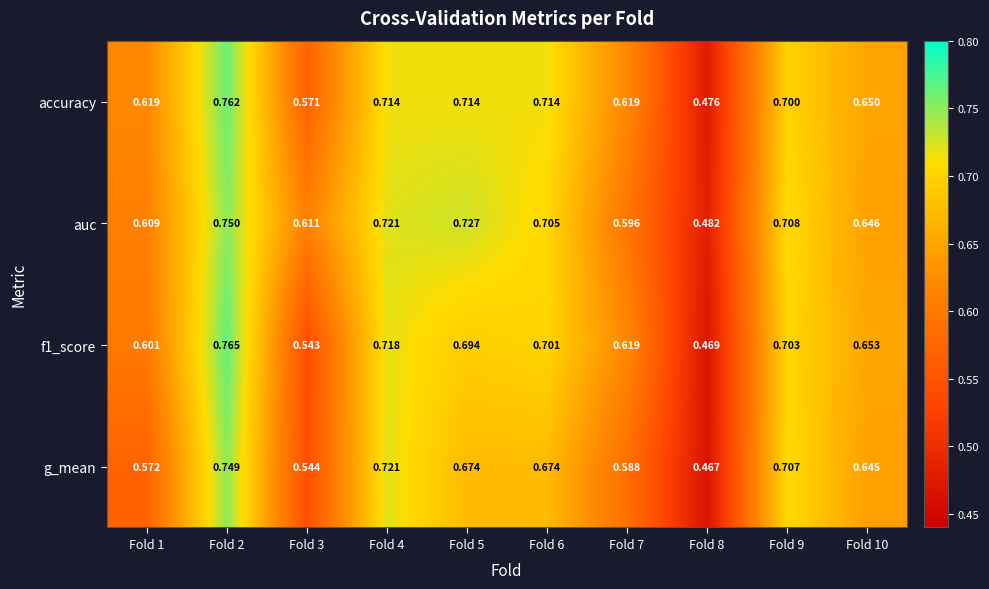

Which series changed the most between Fold 1 and Fold 10?

g_mean